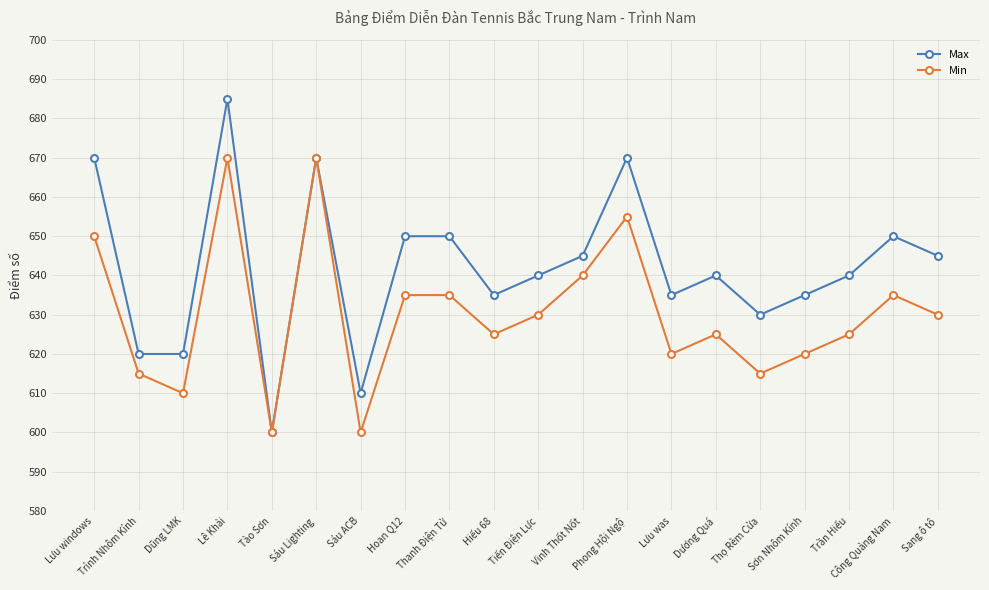

How many lines are shown in the chart?

2